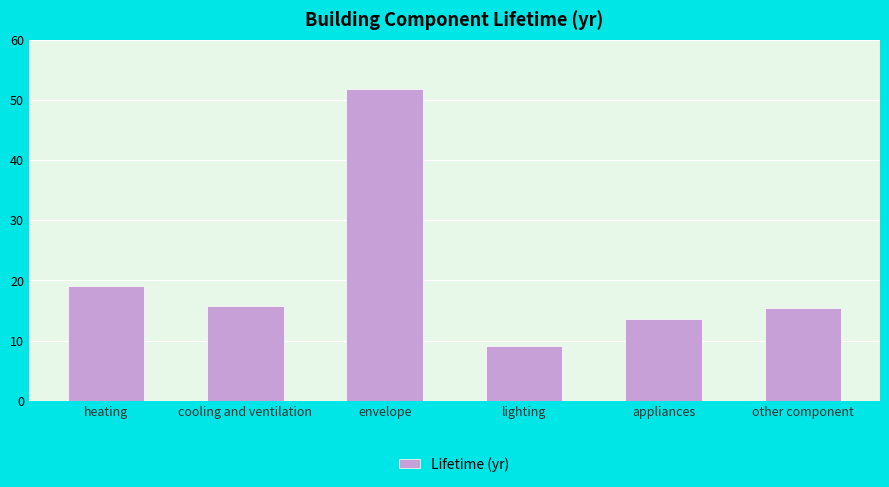

The value at heating is 19.0. True or false?

True